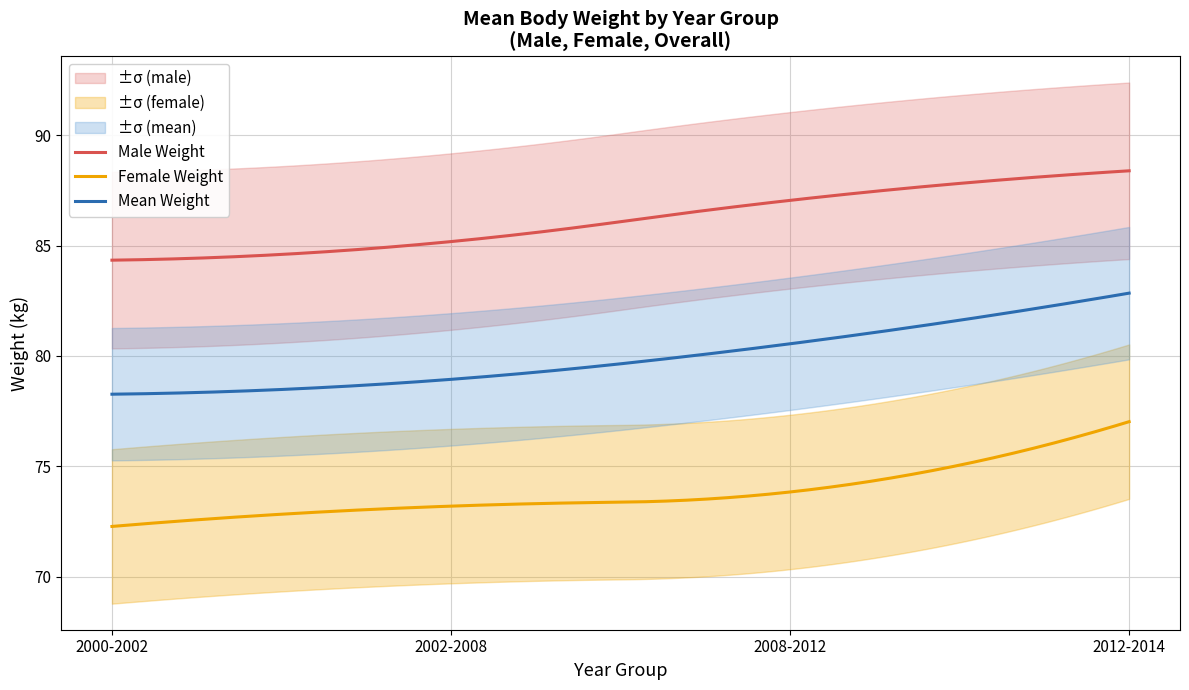

True or false: female_weight and mean_weight cross at least once.

False